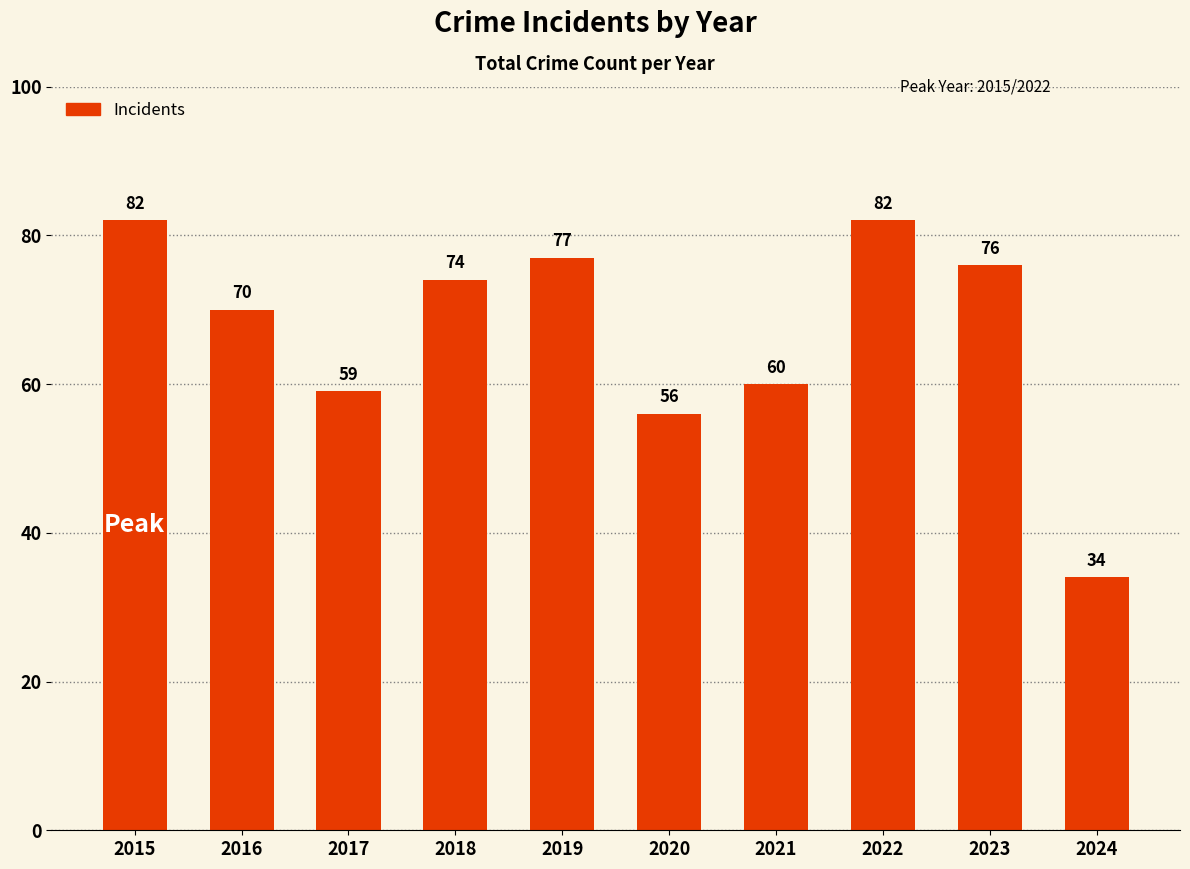

What is the difference between the second highest and minimum values?

48